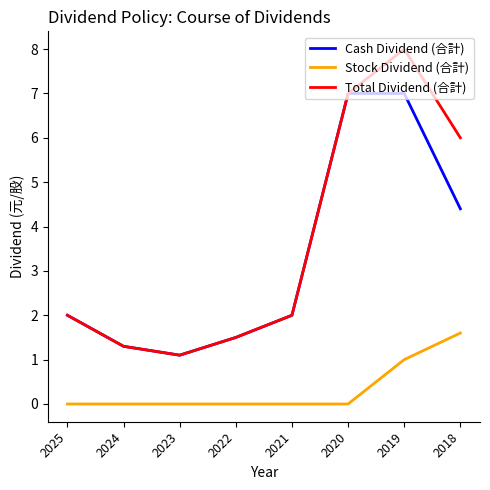

Rank the series by their maximum value, from lowest to highest.

Stock Dividend (合計), Cash Dividend (合計), Total Dividend (合計)